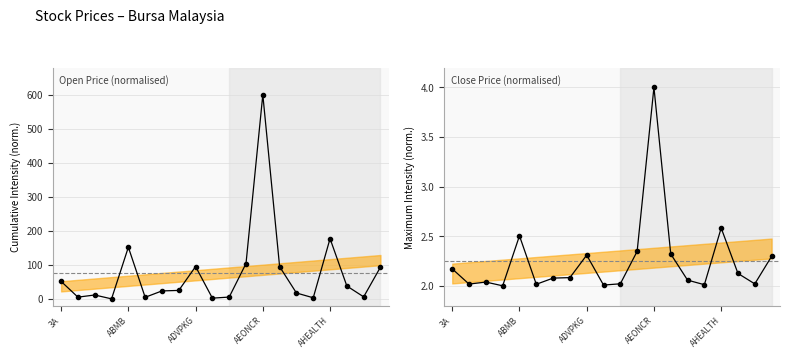

Which has a higher value, 9 or 7?

7